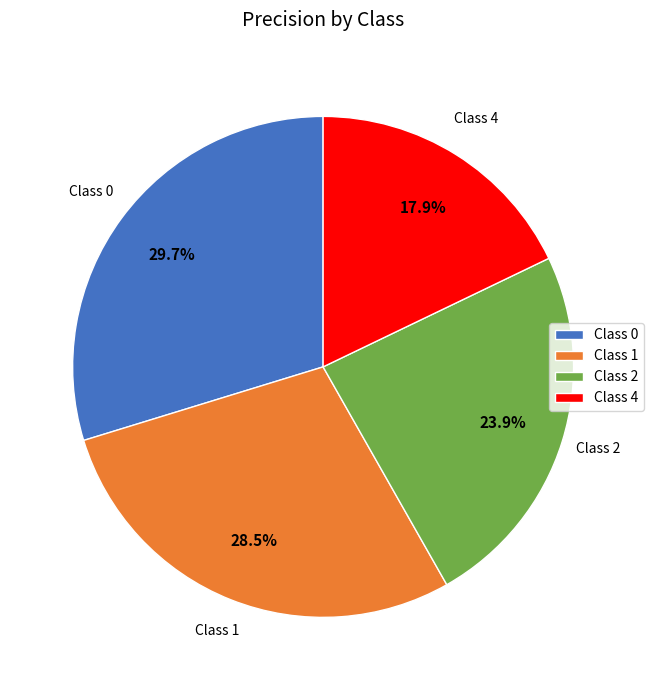

Is there any slice that represents more than half of the pie?

No